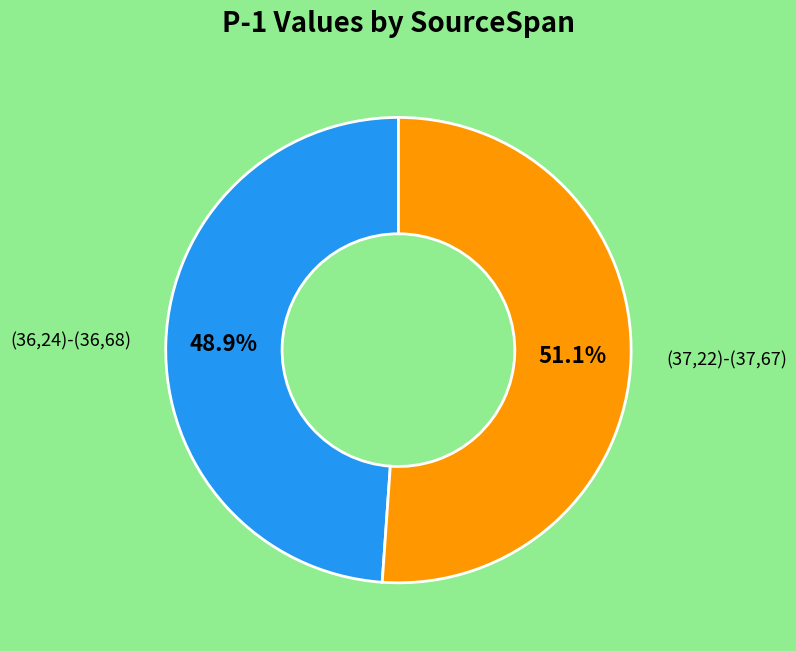

Is there a majority slice in this chart?

Yes